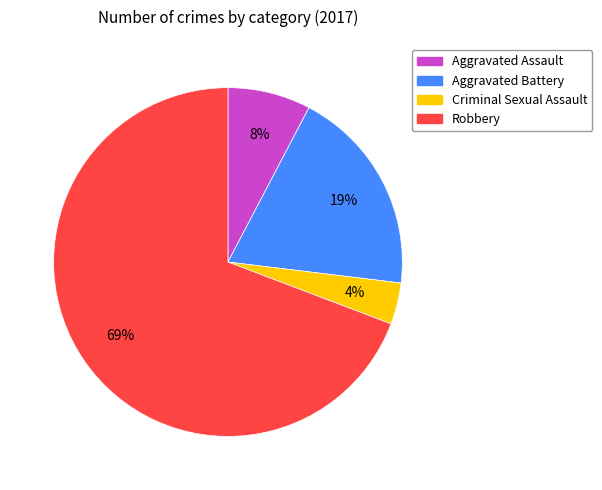

To the nearest percent, what is the combined percentage of Criminal Sexual Assault and Aggravated Assault?

12%